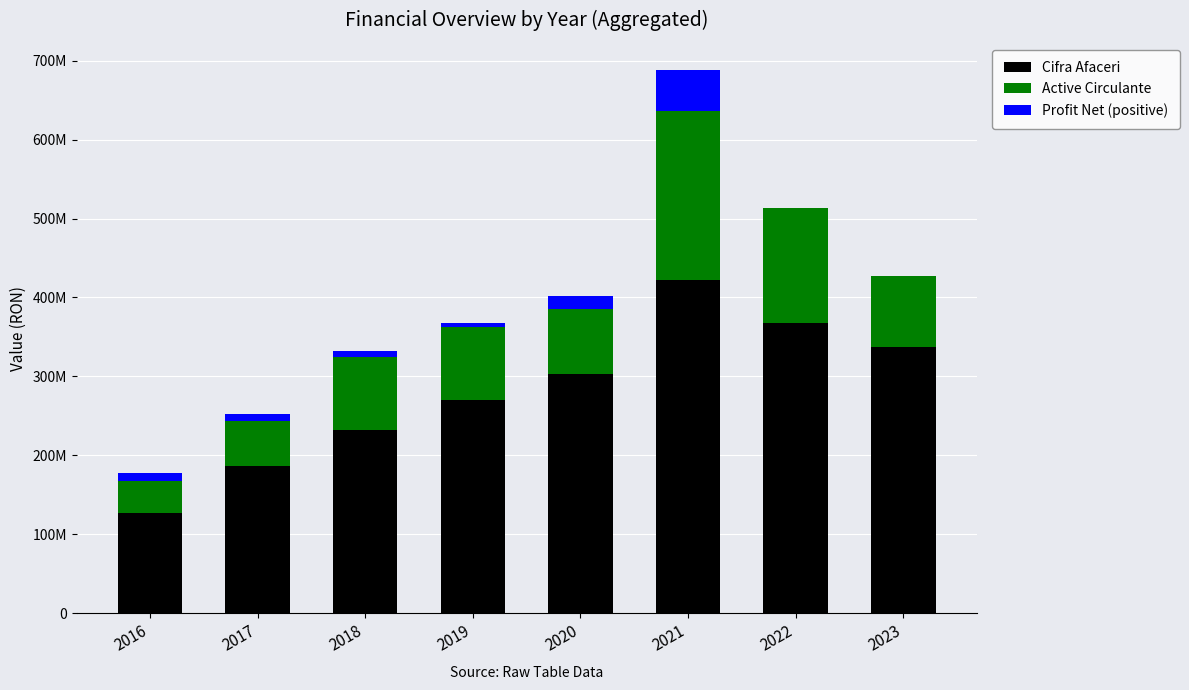

True or false: Active Circulante has a value of 28578370 at 2017.

False